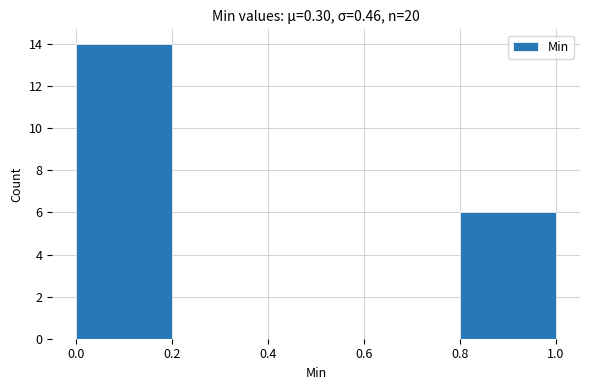

What is the height of the bar covering 0.0 to 0.2 on the x-axis? The values are not printed on the chart, so give them approximately, as read against the axis.

14